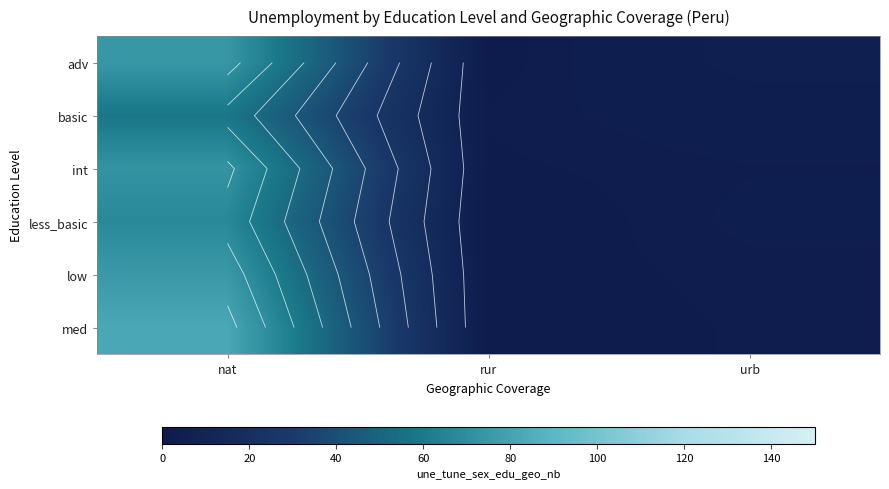

How many data points does each series have?

3